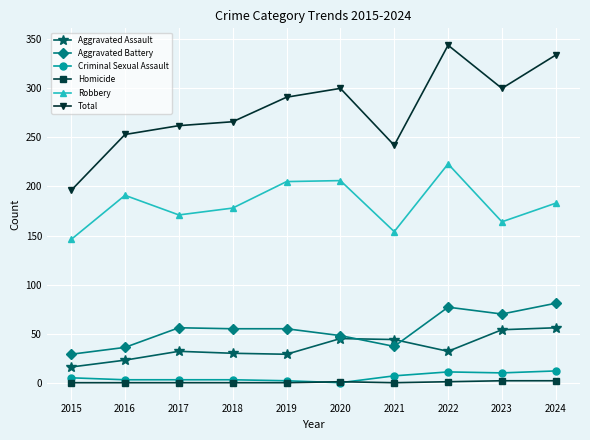

What is the difference between the maximum and second lowest values in the Aggravated Battery series?

45